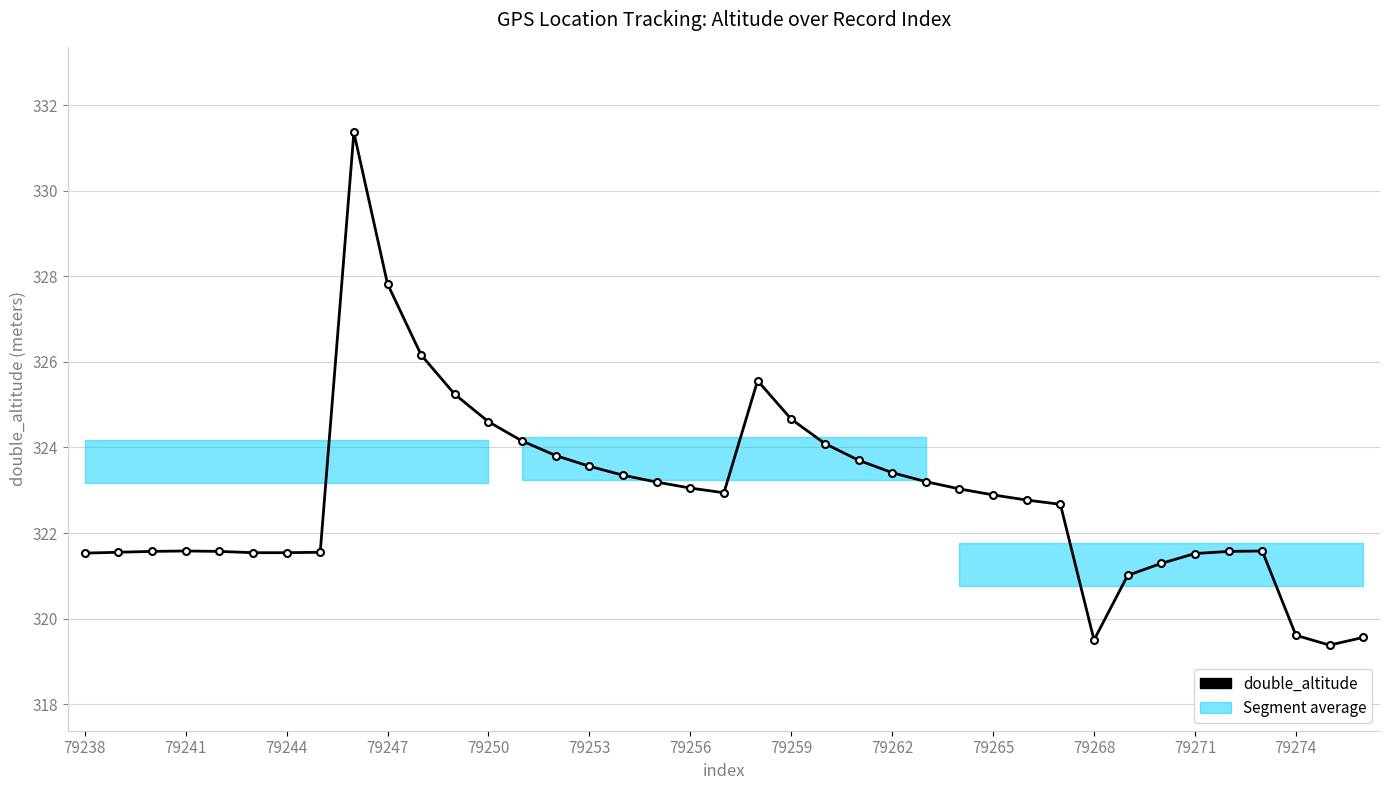

Is this an area chart (filled region under the line)?

No